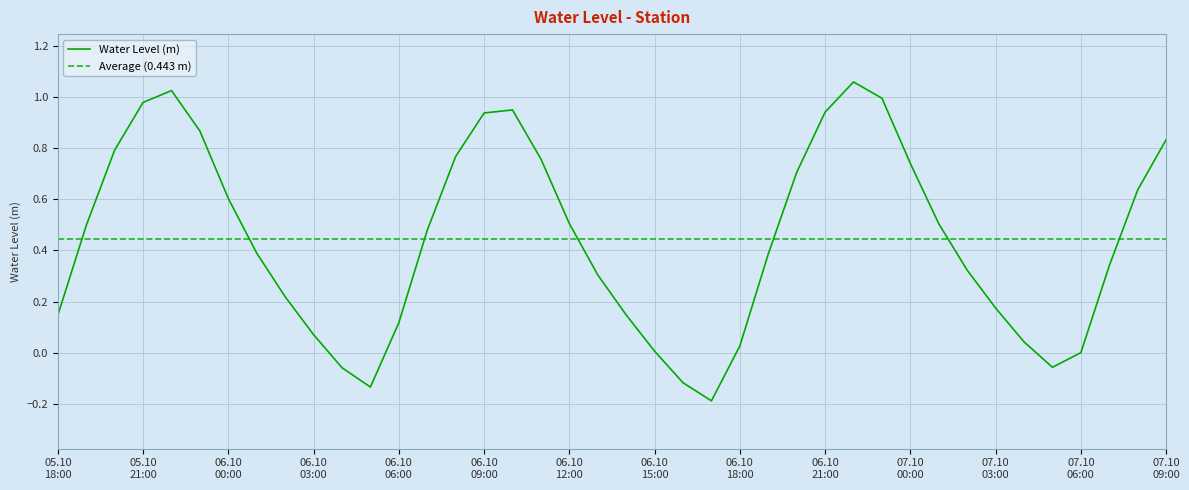

How many values are below 0?

6